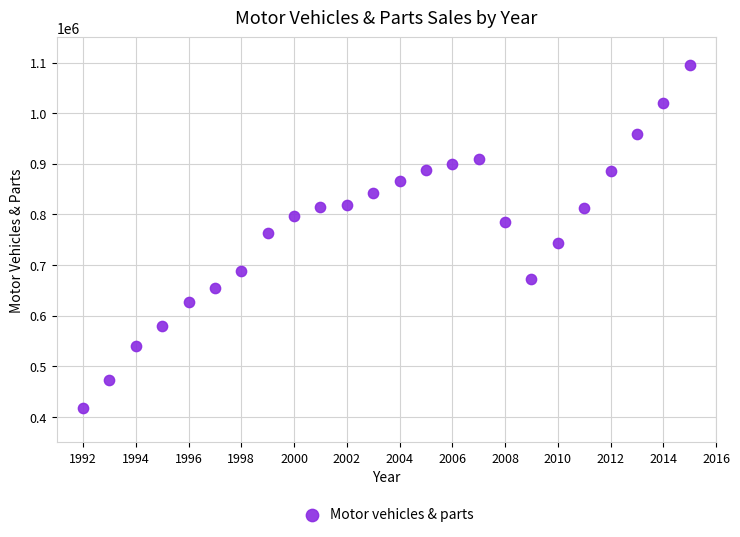

What is the range of Y values (max minus min)?

677019